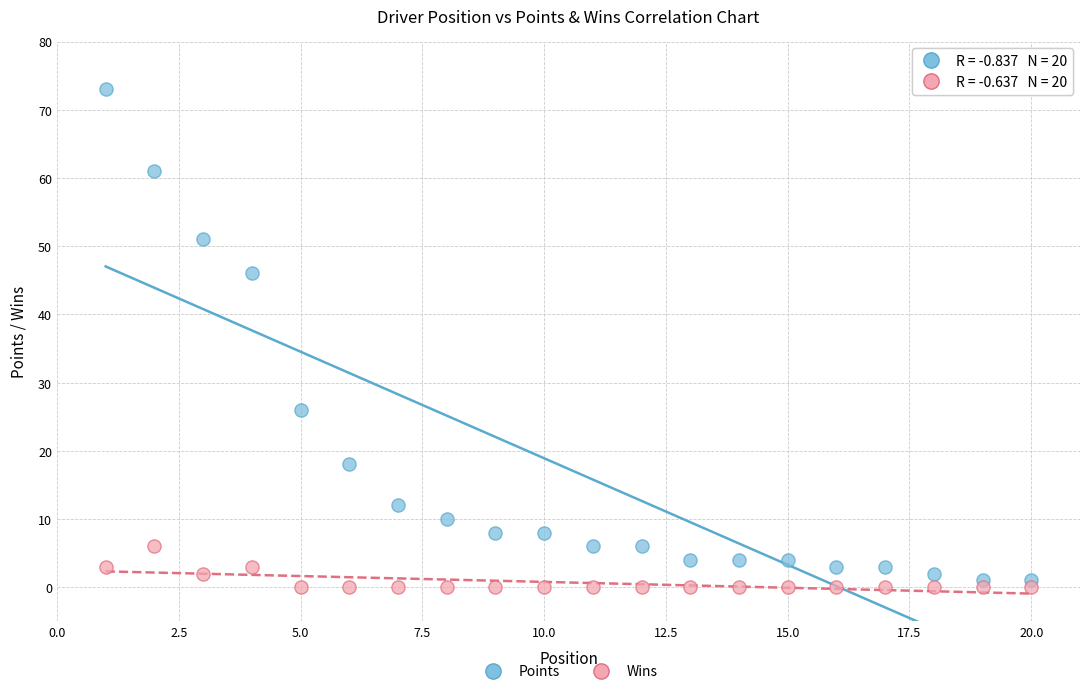

Which series has the widest spread of Y values?

Points